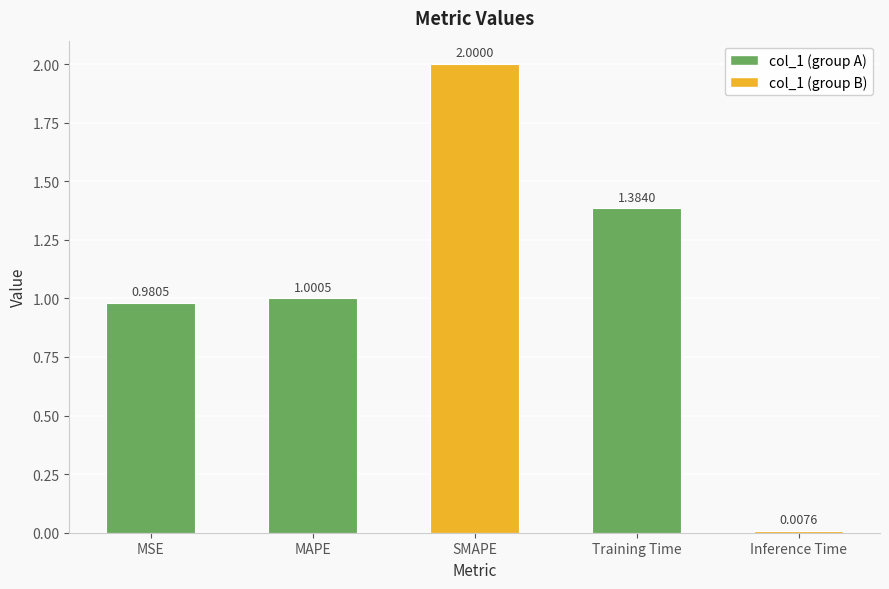

Which category has the lowest value across all series?

Inference Time